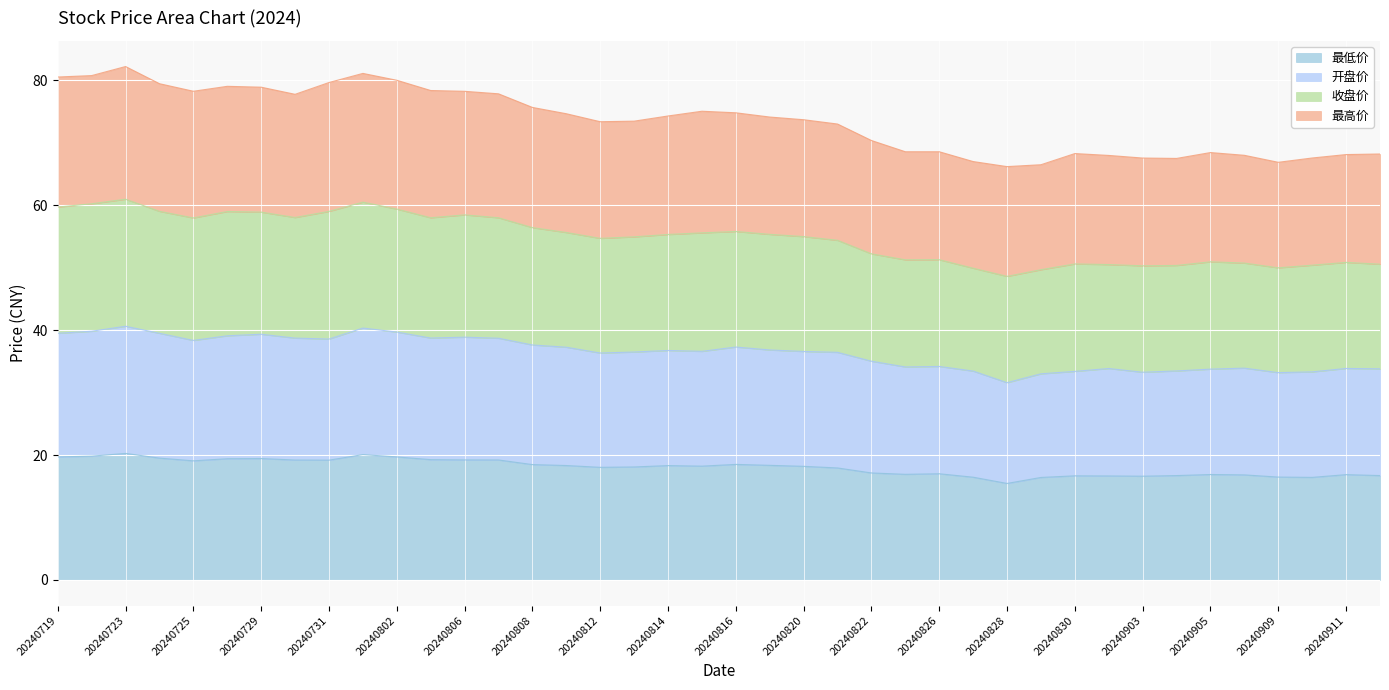

What is the difference between the highest and lowest values at 20240909?

50.4